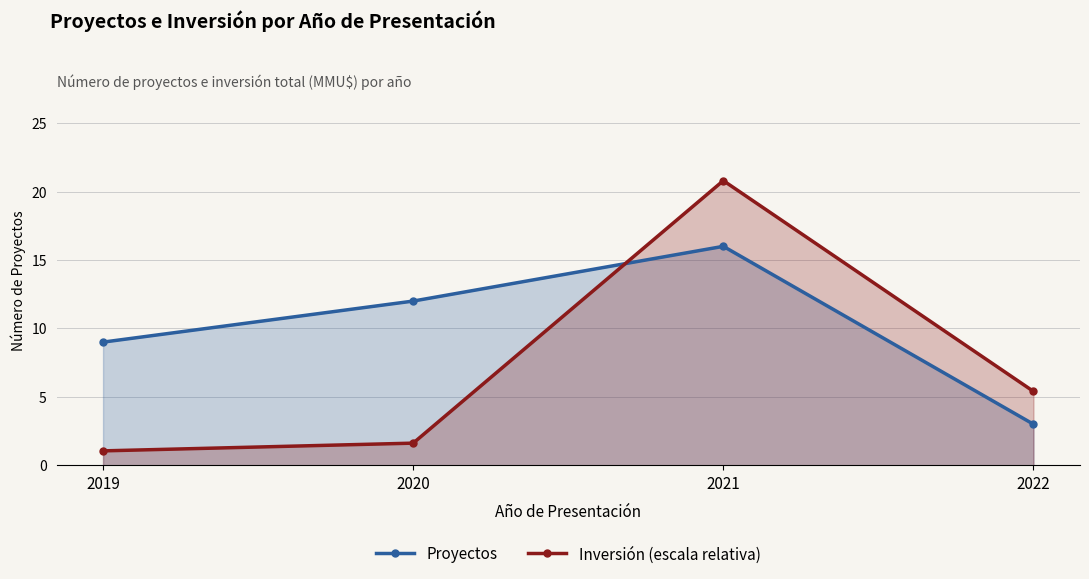

What value does the Inversión (escala relativa) series have at 2022?

5.4